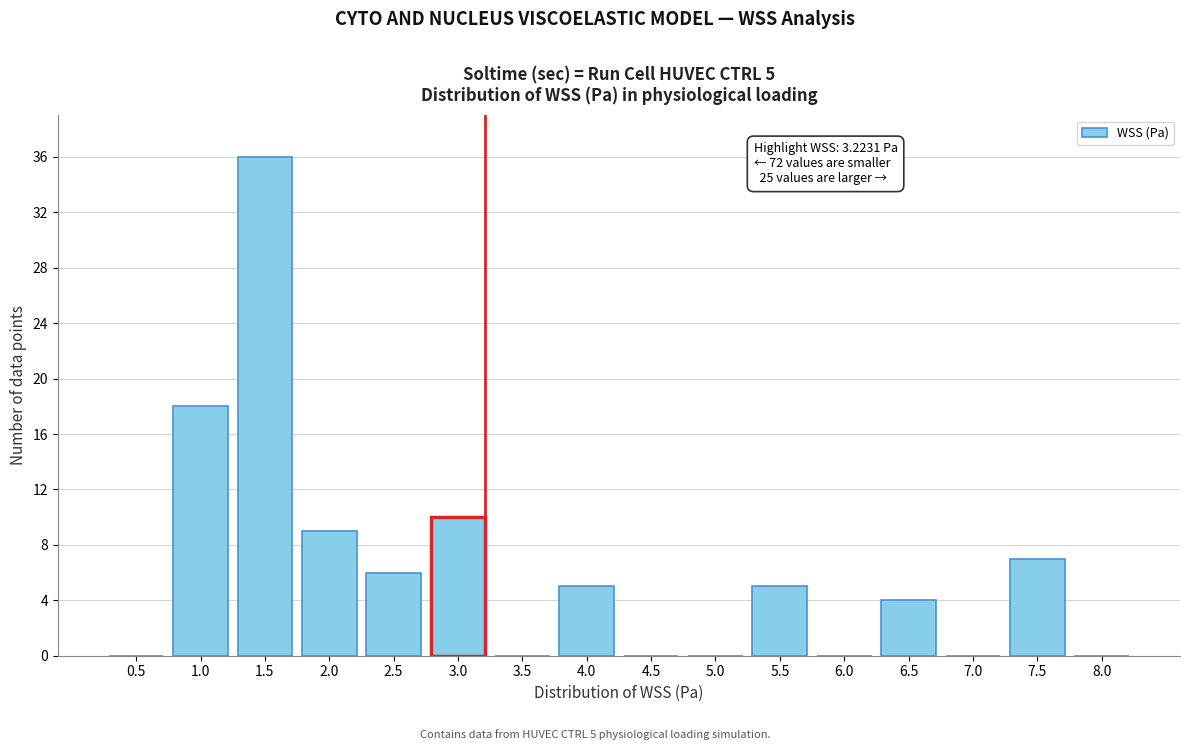

Reading right to left, extract all data points from this chart.

8.0=0	7.5=7	7.0=0	6.5=4	6.0=0	5.5=5	5.0=0	4.5=0	4.0=5	3.5=0	3.0=10	2.5=6	2.0=9	1.5=36	1.0=18	0.5=0